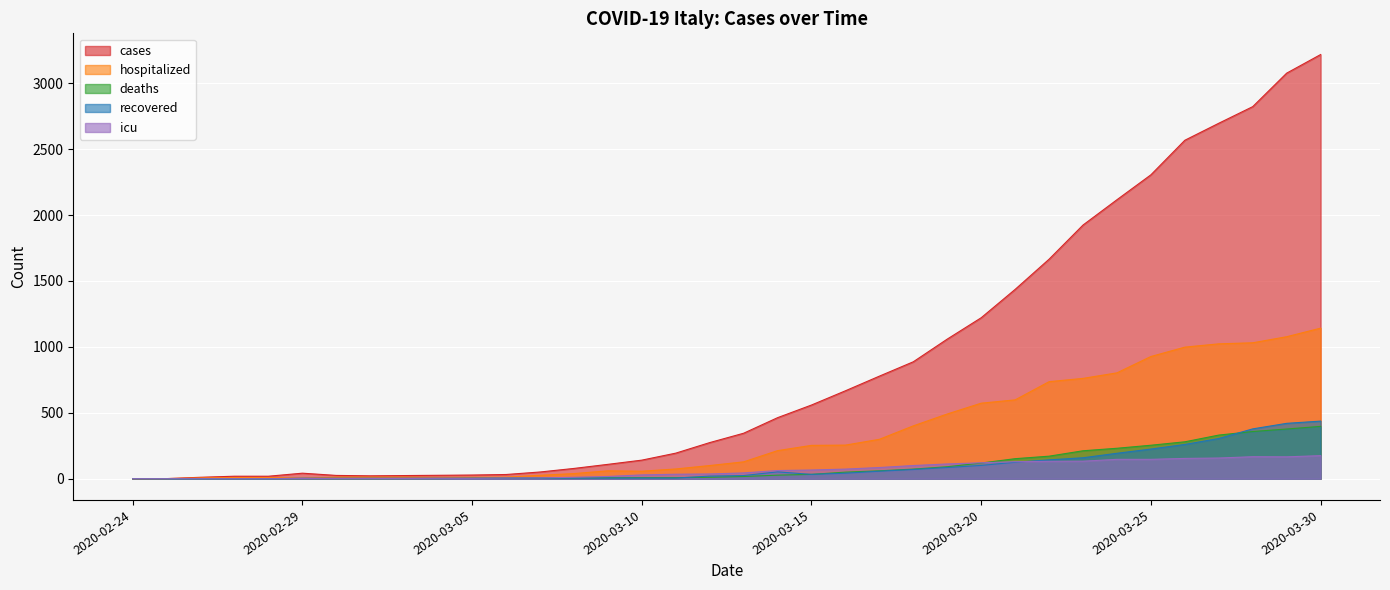

How many series are shown in this chart?

5